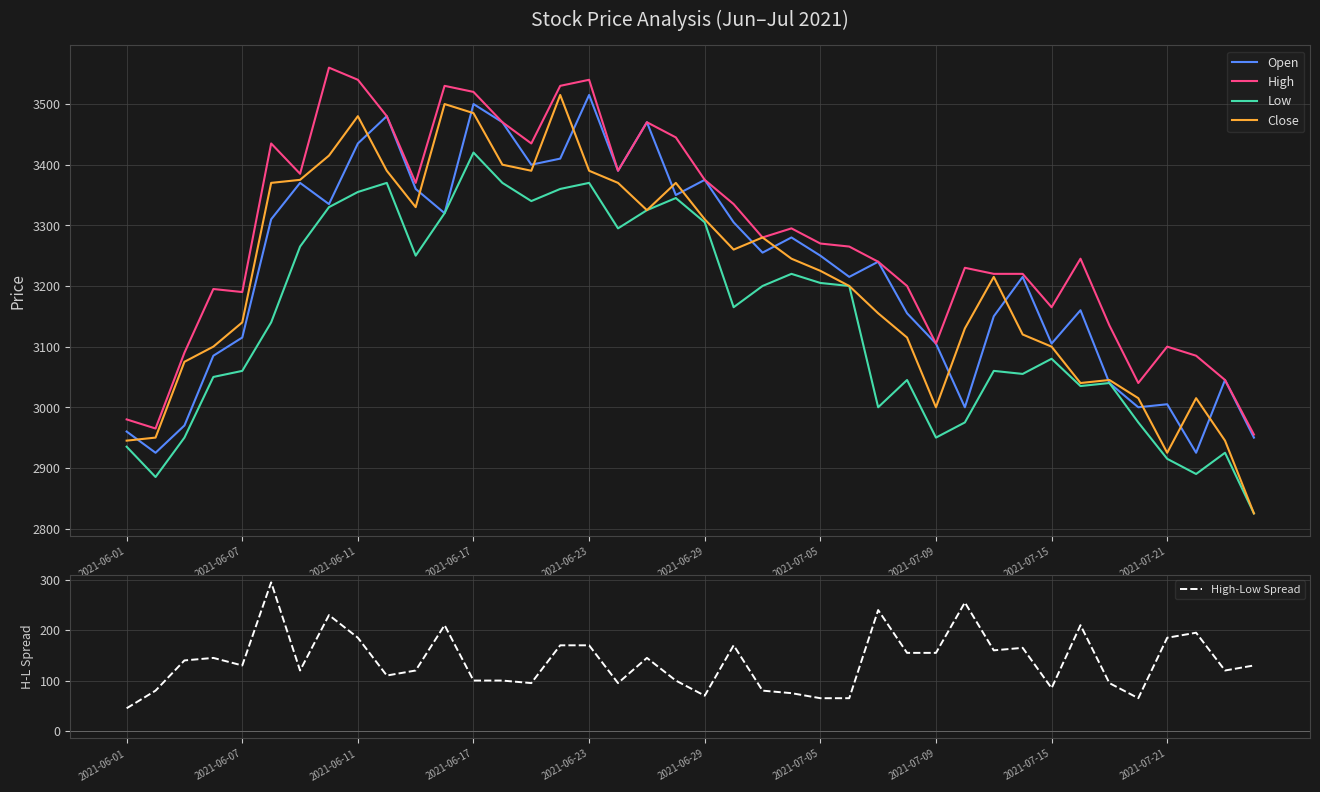

List the series in order of their peak value, lowest first.

High-Low Spread, Low, Open, Close, High